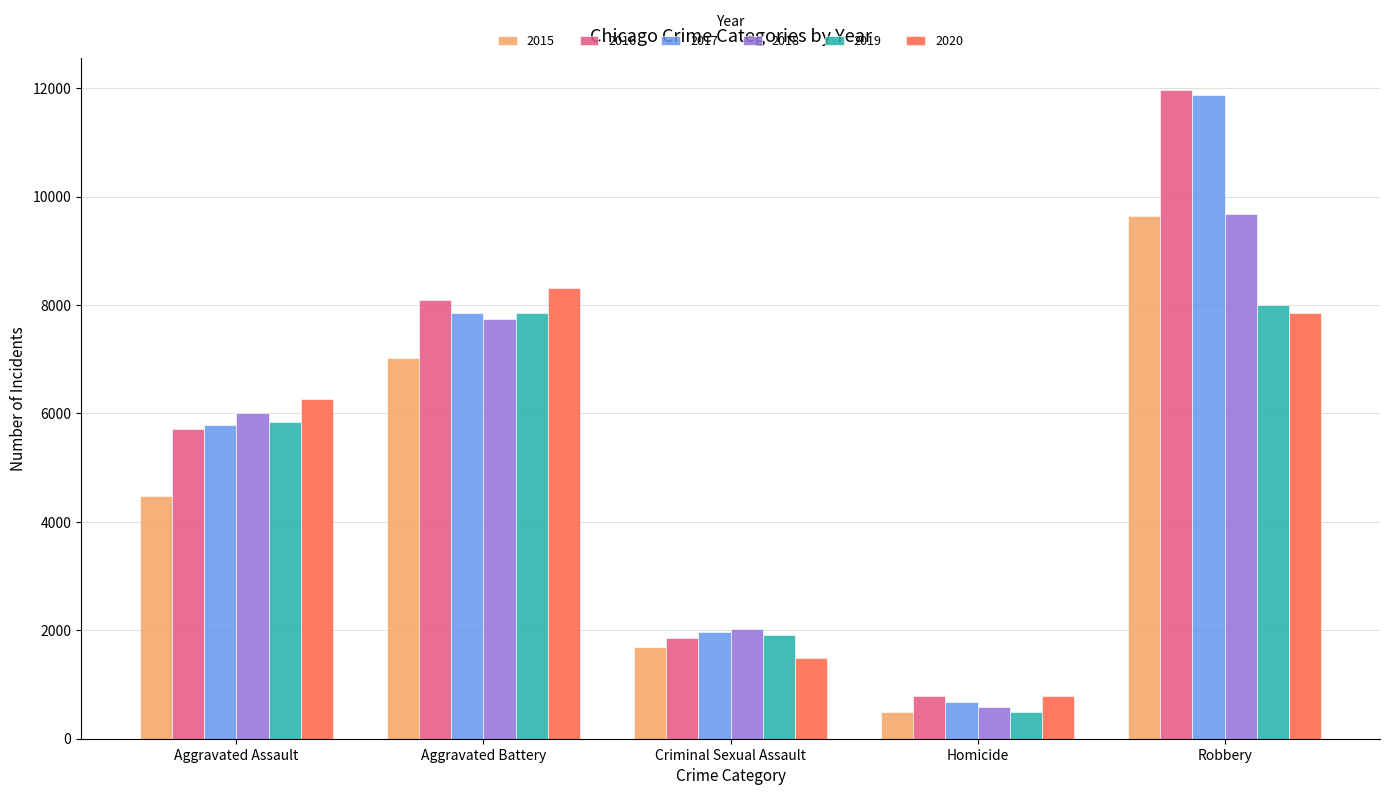

Reading left to right, extract all data points from this chart.

2015: 4480	7019	1700	496	9638
2016: 5712	8086	1849	786	11960
2017: 5793	7845	1974	672	11880
2018: 6001	7735	2033	588	9681
2019: 5841	7858	1909	499	7995
2020: 6264	8320	1484	787	7855